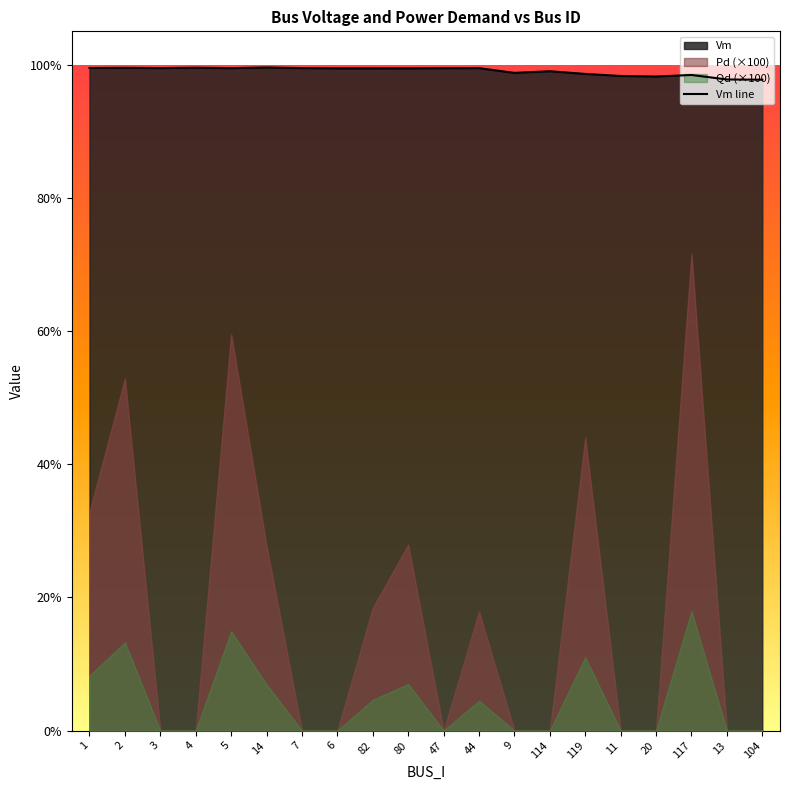

Reading right to left, what are all the values shown in this chart?

1.0	1.0	1.0	1.0	1.0	1.0	1.0	1.0	1.0	1.0	1.0	1.0	1.0	1.0	1.0	1.0	1.0	1.0	1.0	1.0